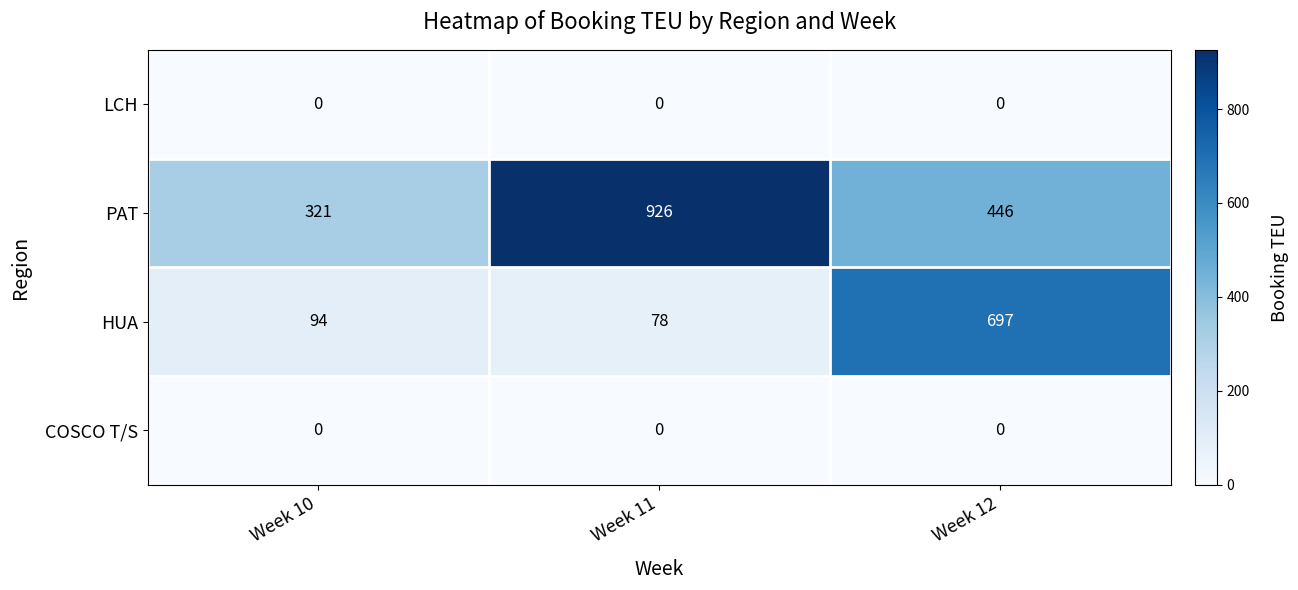

The PAT series shows 152 at Week 12. True or false?

False